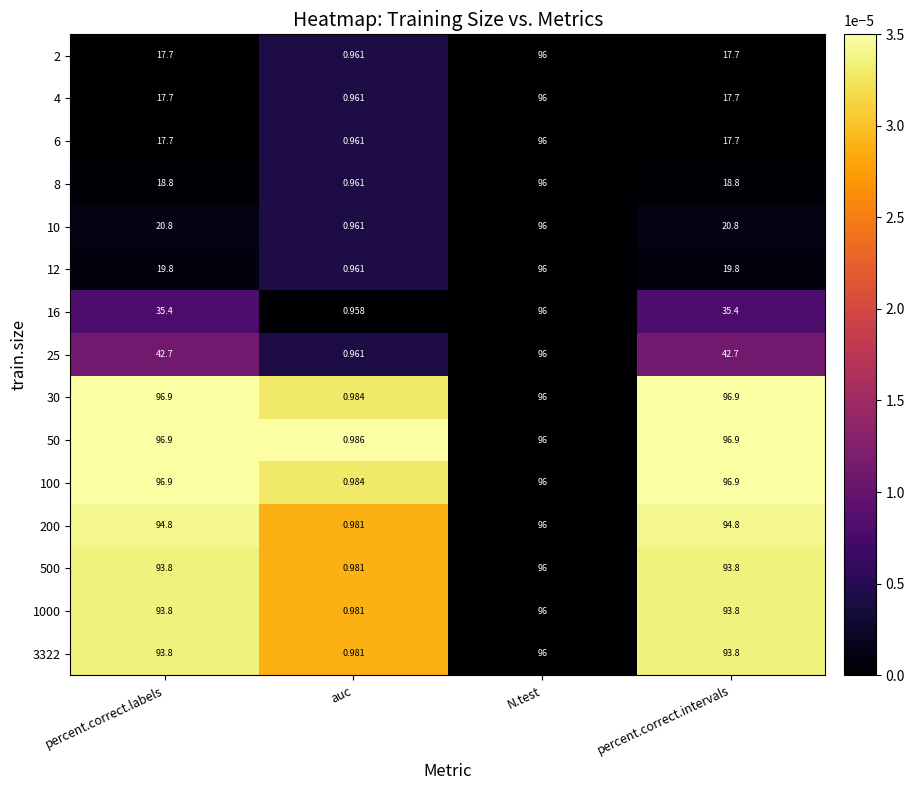

Which category has the lowest value in the 500 series?

auc